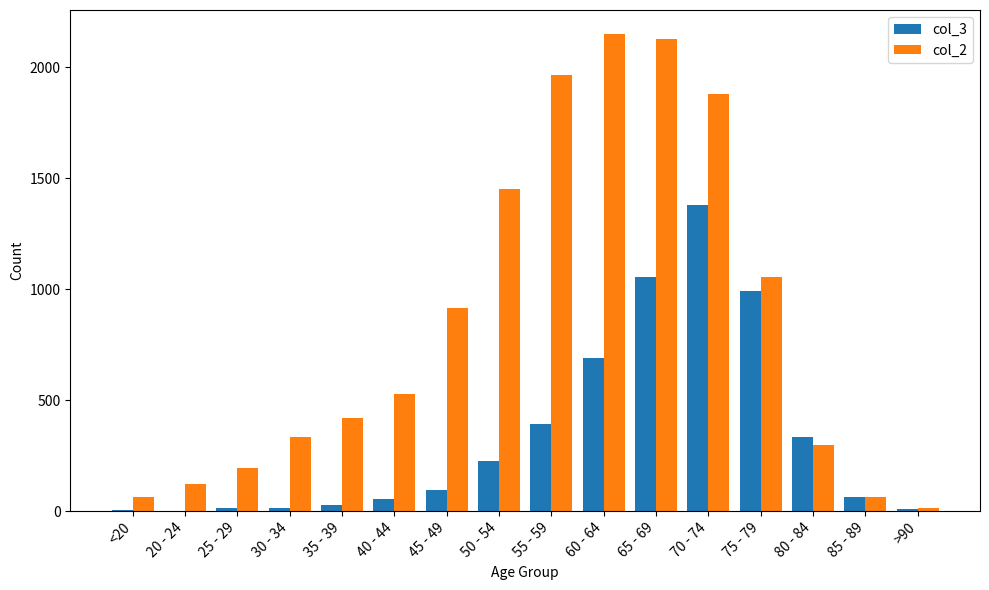

What is the difference between the col_3 values at 80 - 84 and 25 - 29?

320